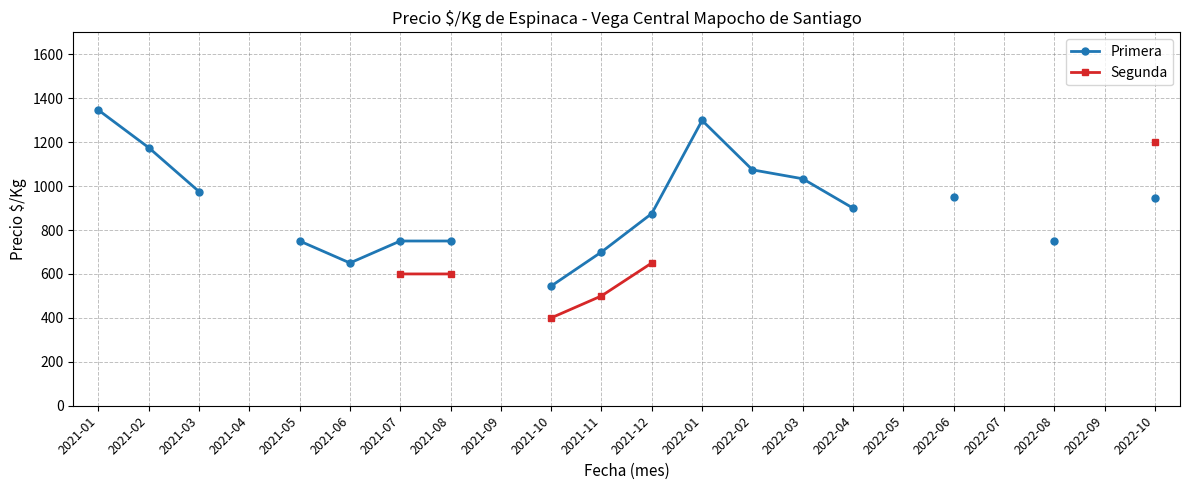

True or false: Segunda and Primera cross at least once.

False